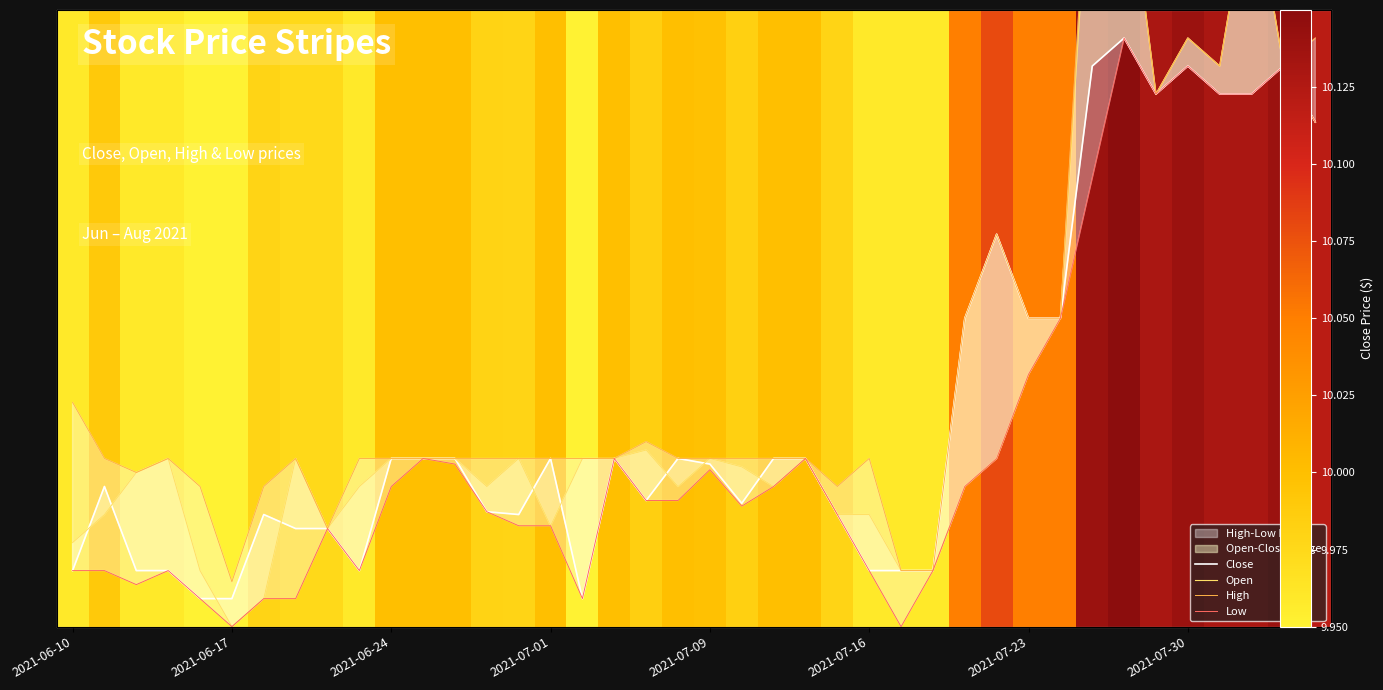

How many bars are there in each group?

4